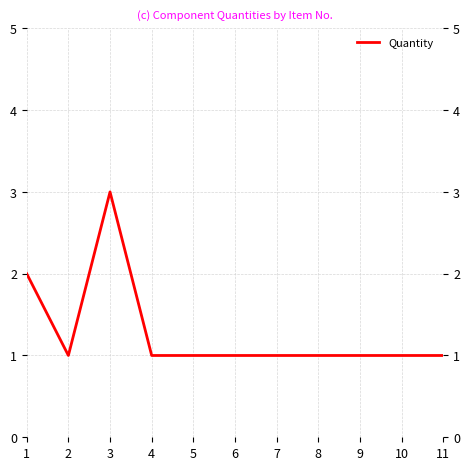

How many lines are shown in the chart?

1